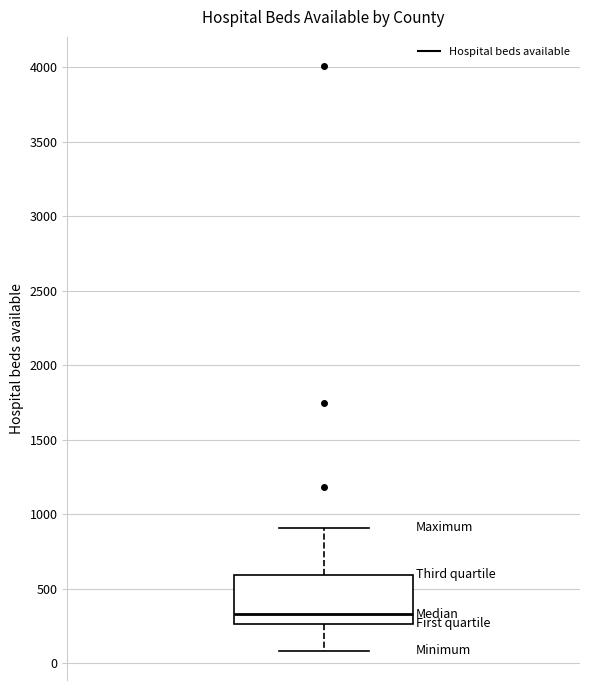

Where does the lower whisker of the box end on the y-axis? The values are not printed on the chart, so give them approximately, as read against the axis.

100